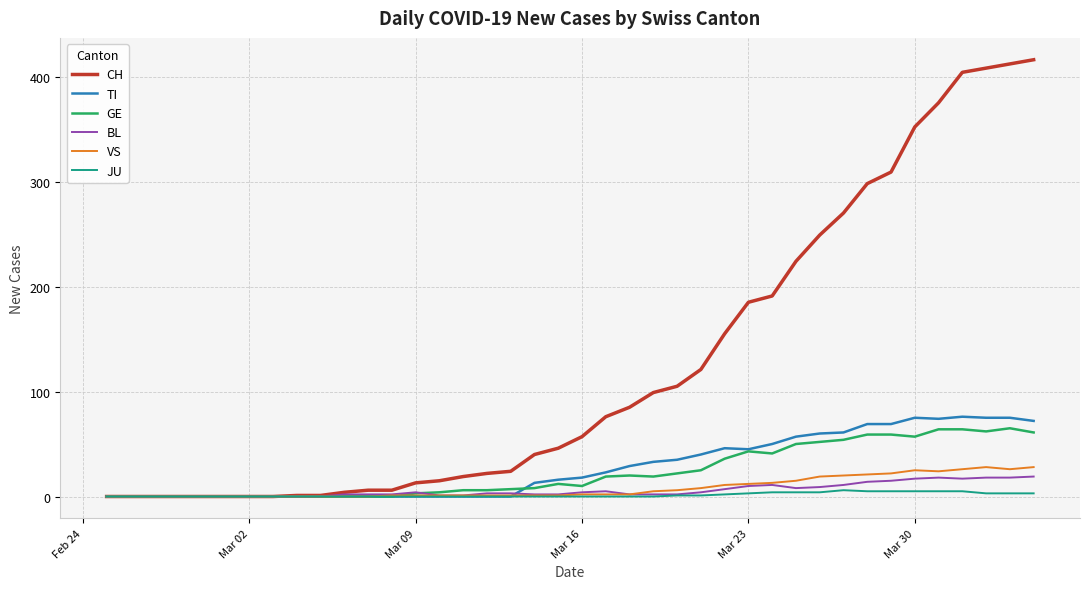

Rank the series by their maximum value, from highest to lowest.

CH, TI, GE, VS, BL, JU